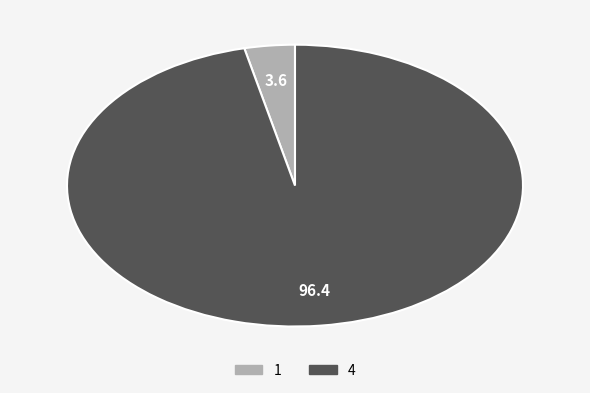

What is the ratio of the value at 4 to the value at 1?

27.0